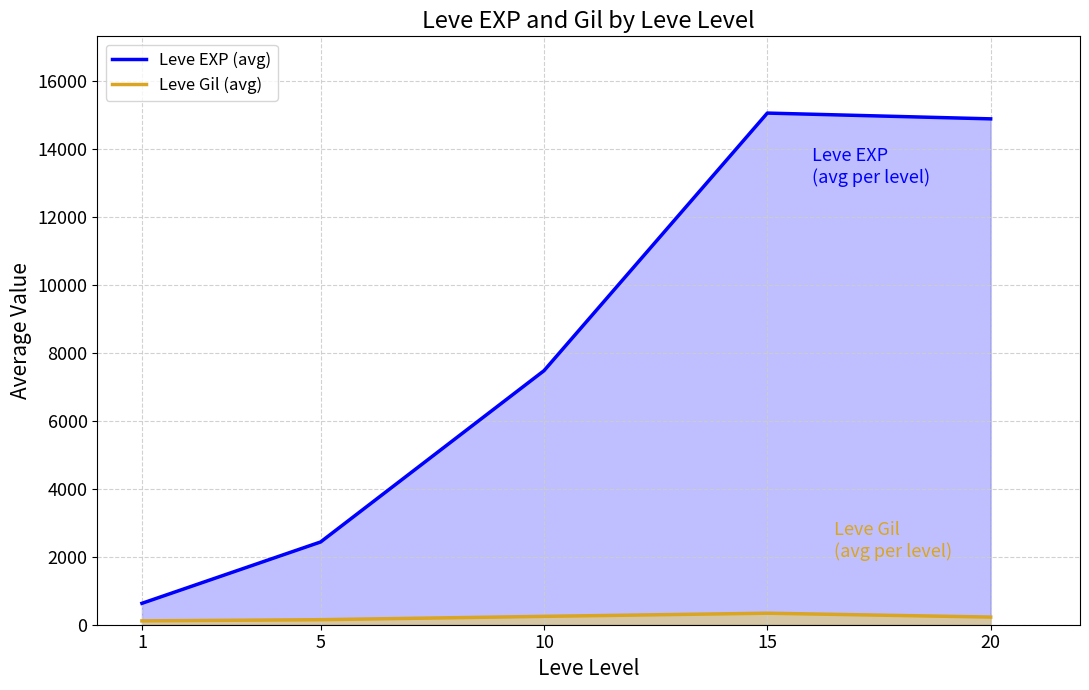

The Leve EXP (avg) series shows 14888 at 20. True or false?

True